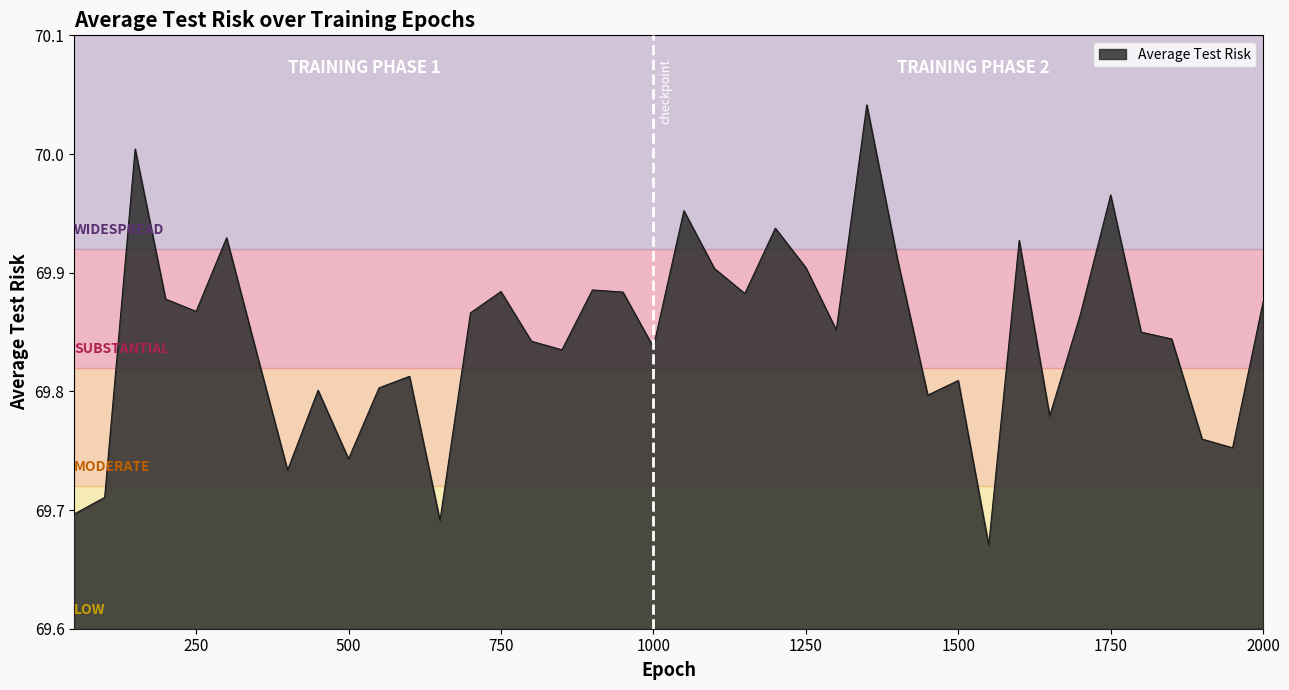

Rank the categories by value from lowest to highest.

1550, 650, 50, 100, 400, 500, 1950, 1900, 1650, 1450, 450, 550, 1500, 600, 350, 850, 1000, 800, 1850, 1800, 1300, 1700, 700, 250, 2000, 200, 1150, 950, 750, 900, 1100, 1250, 1400, 1600, 300, 1200, 1050, 1750, 150, 1350